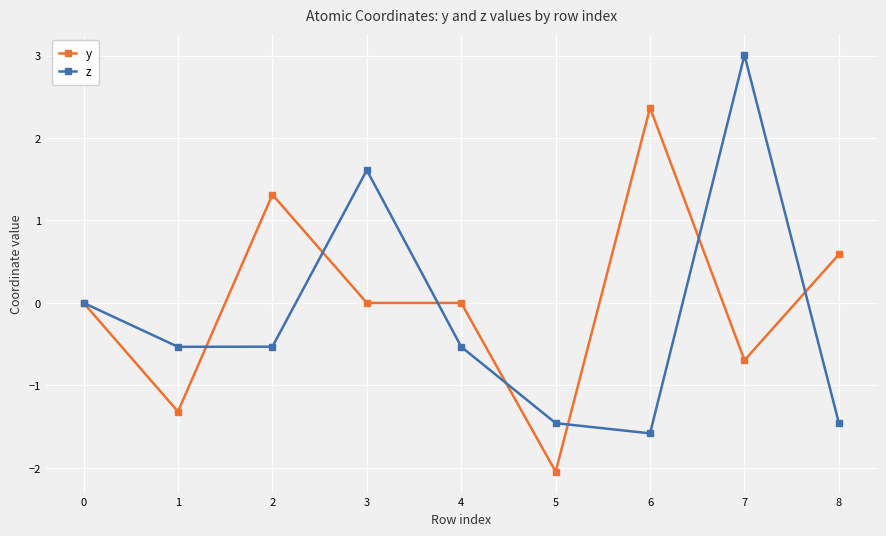

What is the approximate value of y at 6?

2.4